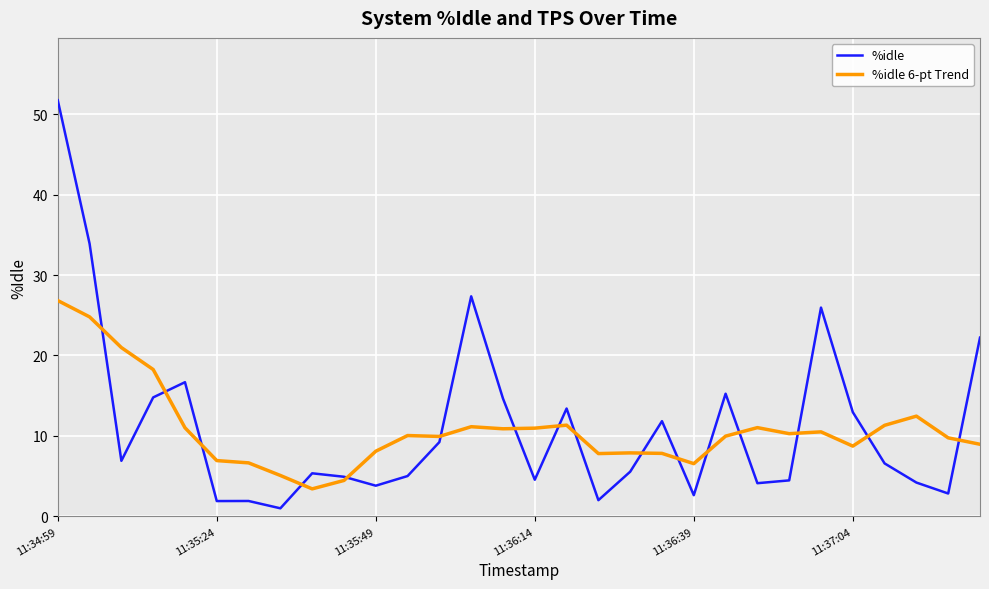

After their last crossing, which series has the higher values: %idle or %idle 6-pt Trend?

%idle